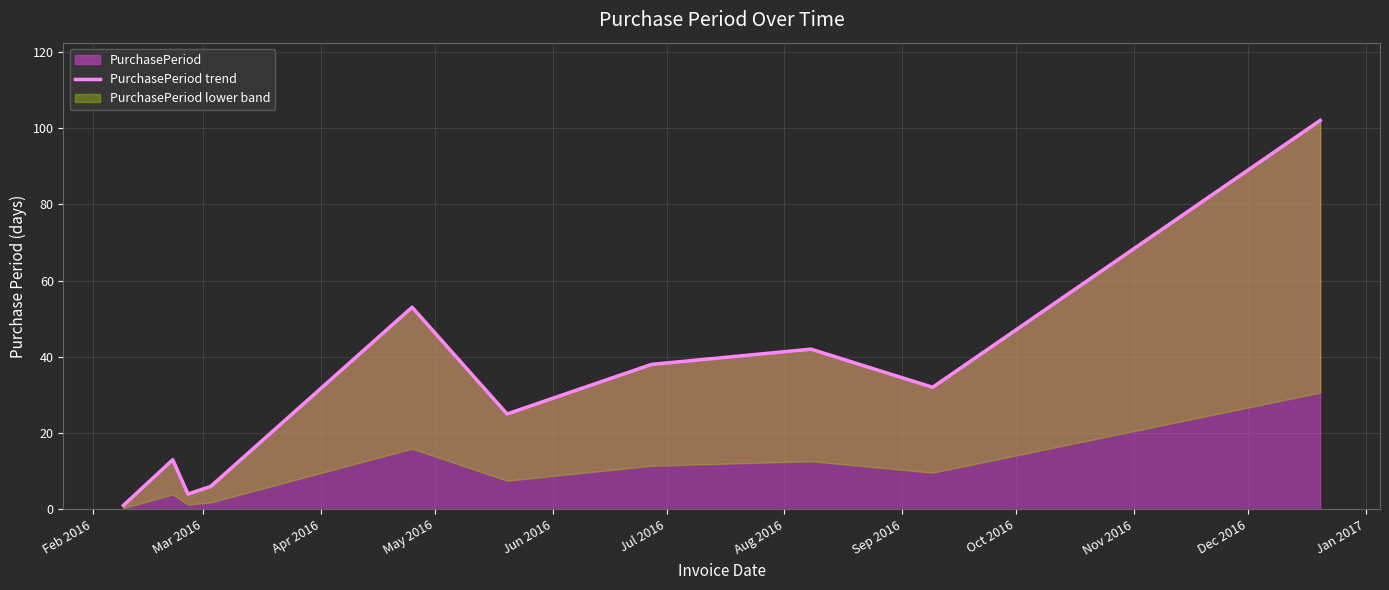

Which has a higher value, Aug 2016 or May 2016?

Aug 2016